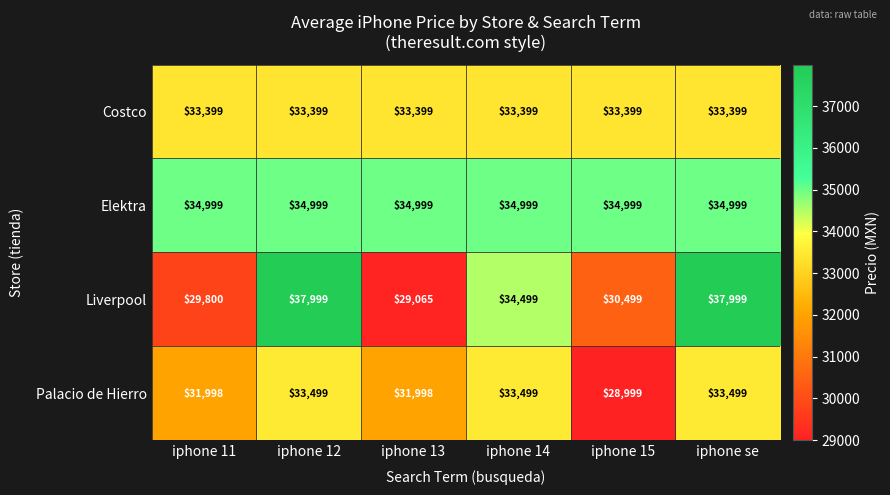

How many categories are shown in the chart?

6